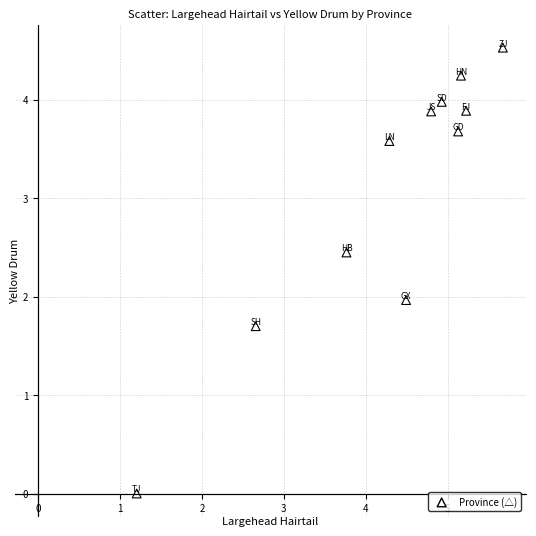

What is the average Y value?

3.1